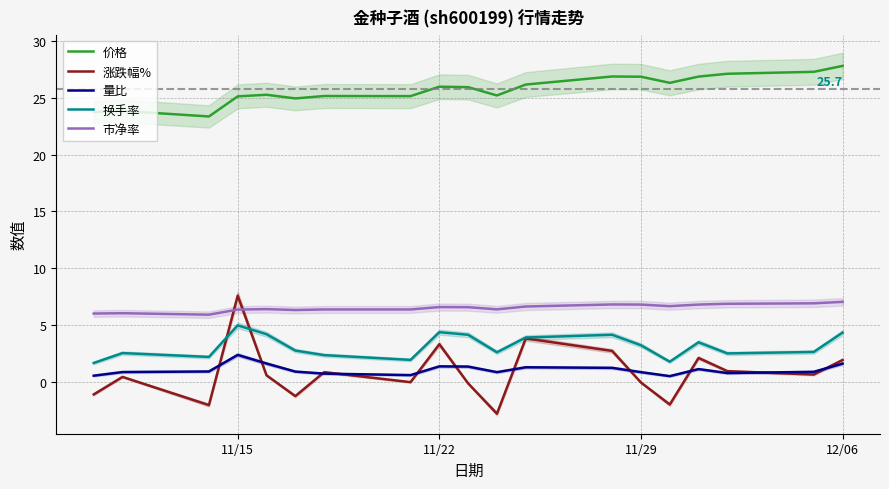

True or false: 换手率 and 量比 cross at least once.

False